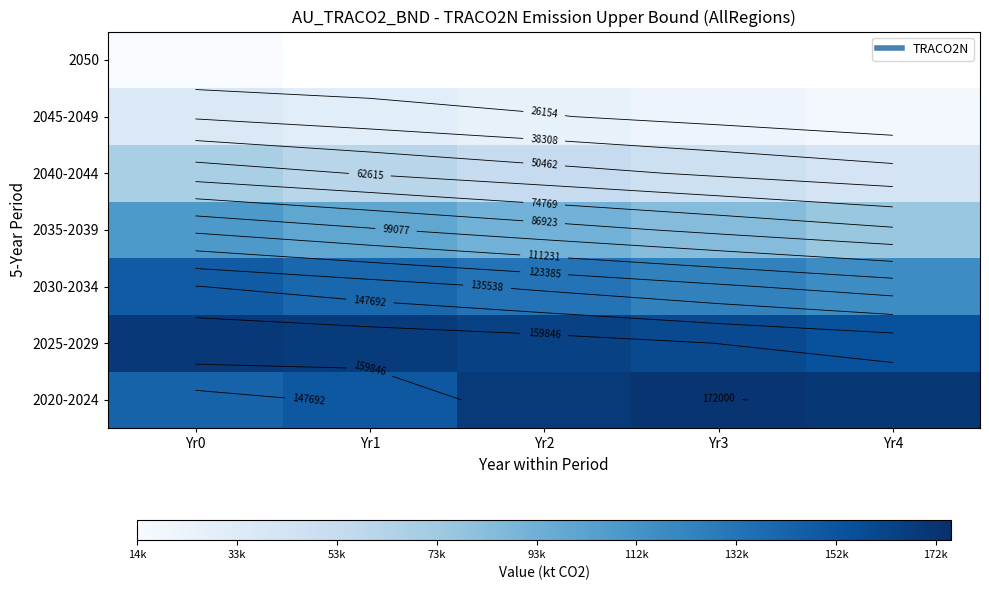

Where is 2030-2034 nearest to the value 132640?

Yr2